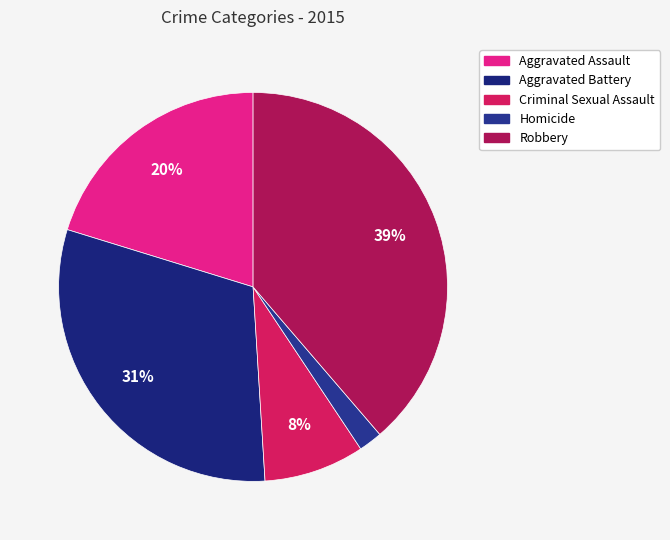

What is the largest slice in the pie chart?

Robbery